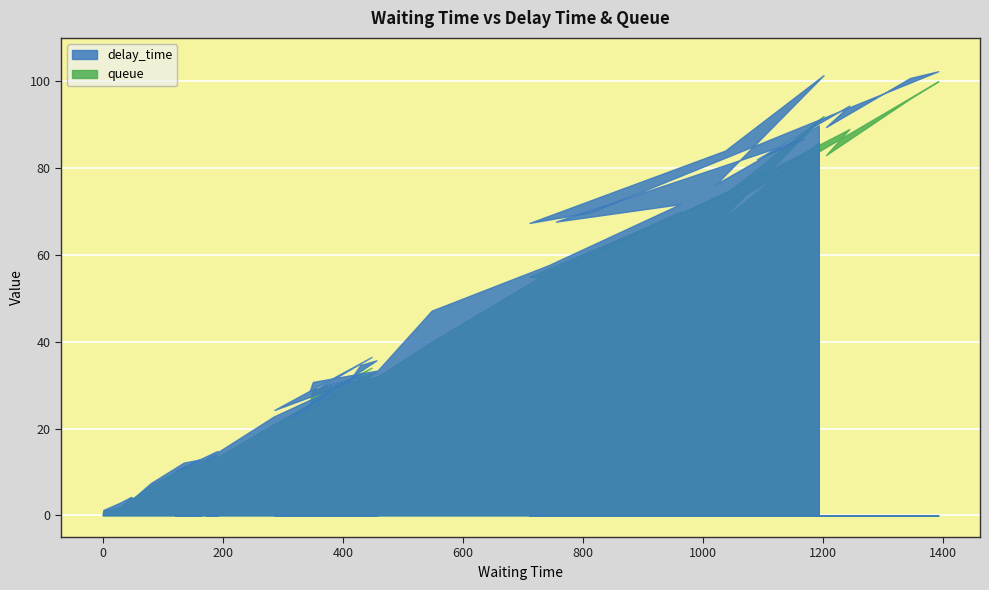

True or false: queue and delay_time cross at least once.

True